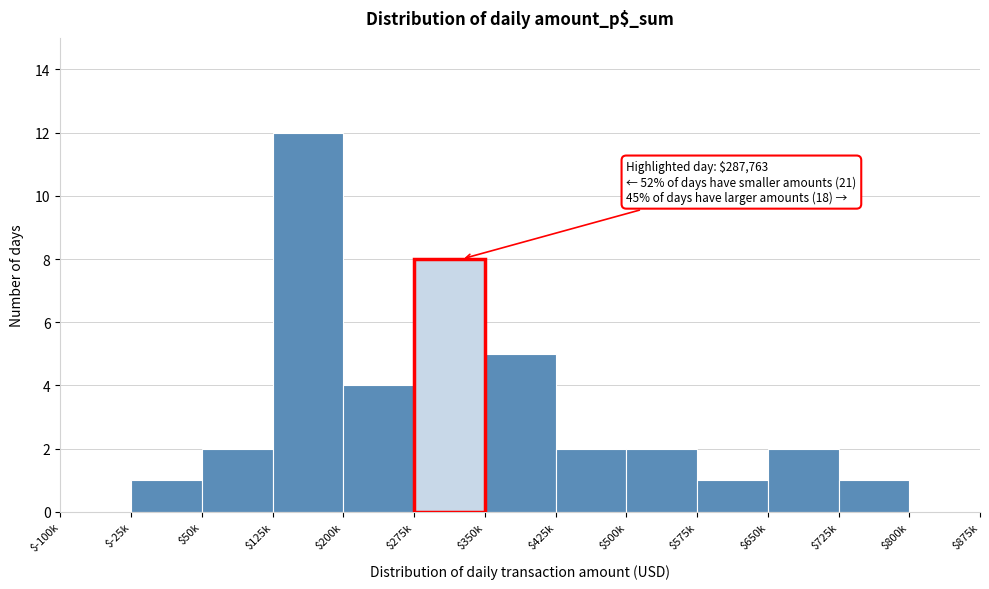

Is it true that the value at $-100k is 0?

True